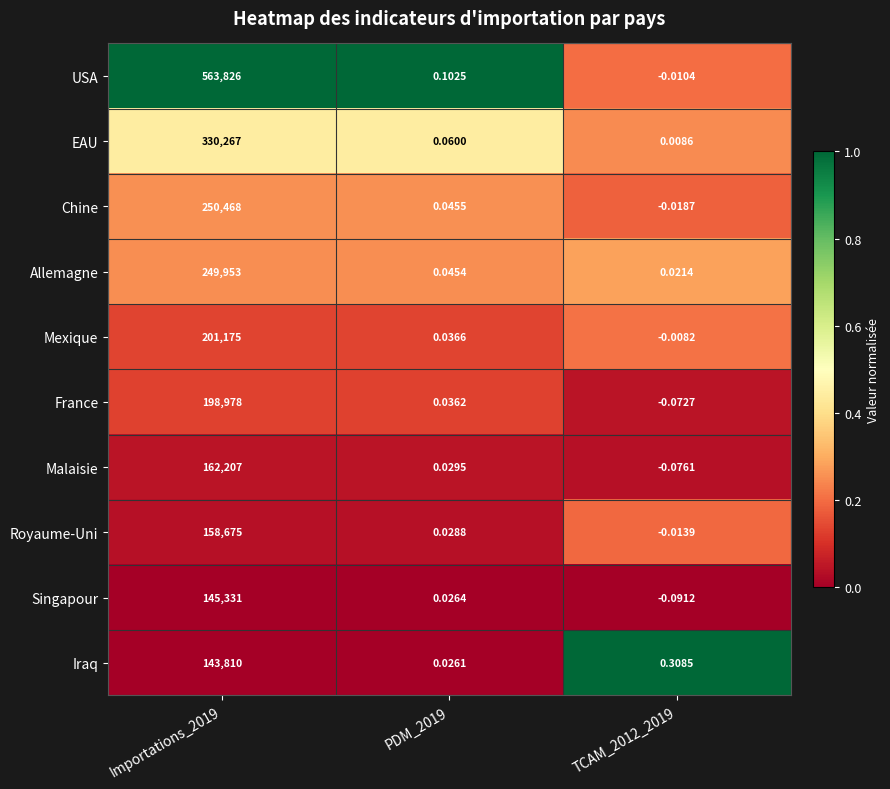

Between Importations_2019 and PDM_2019, which series saw the biggest shift?

USA